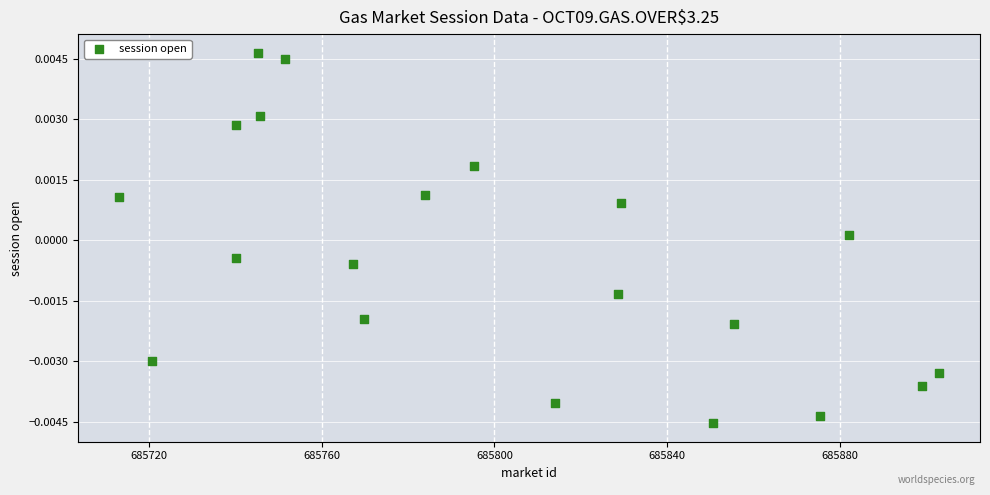

What is the range of X values (max minus min)?

189.9